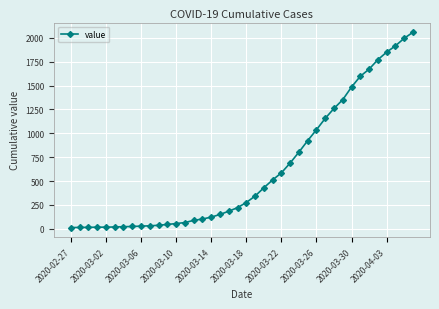

What is the difference between the maximum and minimum values?

2043